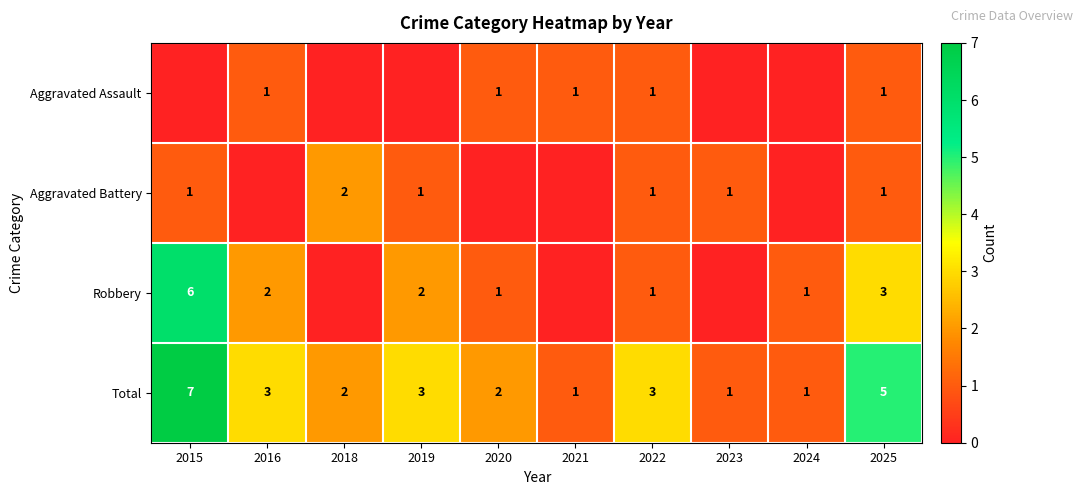

How many series are shown in this chart?

4